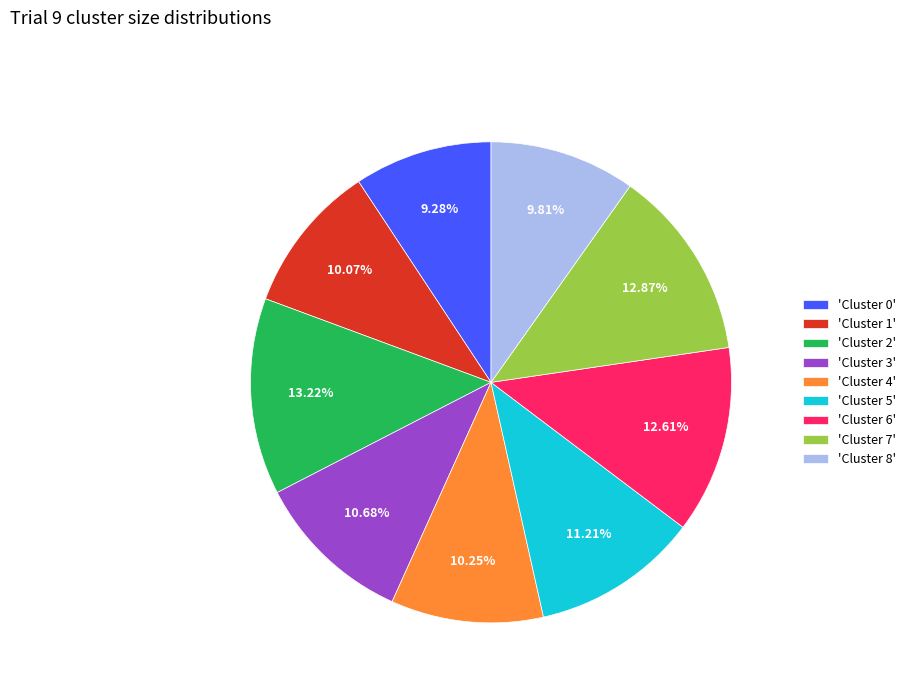

Do 'Cluster 7' and 'Cluster 2' together represent more than half of the pie?

No